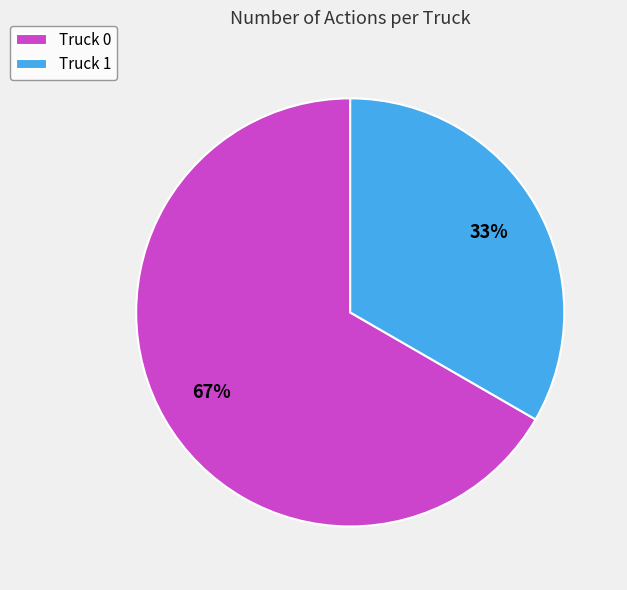

To the nearest percent, what is the combined percentage of Truck 1 and Truck 0?

100%